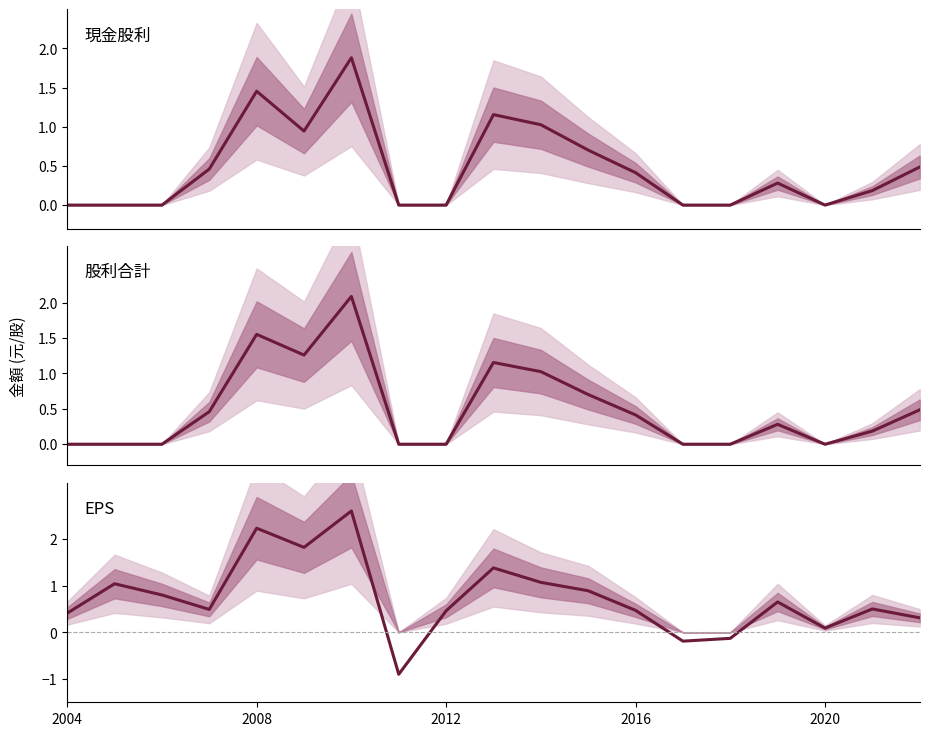

Reading right to left, extract all data points from this chart.

現金股利: 0.5	0.2	0.0	0.3	0.0	0.0	0.4	0.7	1.0	1.2	0.0	0.0	1.9	0.9	1.5	0.5	0.0	0.0	0.0
股利合計: 0.5	0.2	0.0	0.3	0.0	0.0	0.4	0.7	1.0	1.2	0.0	0.0	2.1	1.3	1.6	0.5	0.0	0.0	0.0
EPS: 0.3	0.5	0.1	0.7	-0.1	-0.2	0.5	0.9	1.1	1.4	0.5	-0.9	2.6	1.8	2.2	0.5	0.8	1.0	0.4